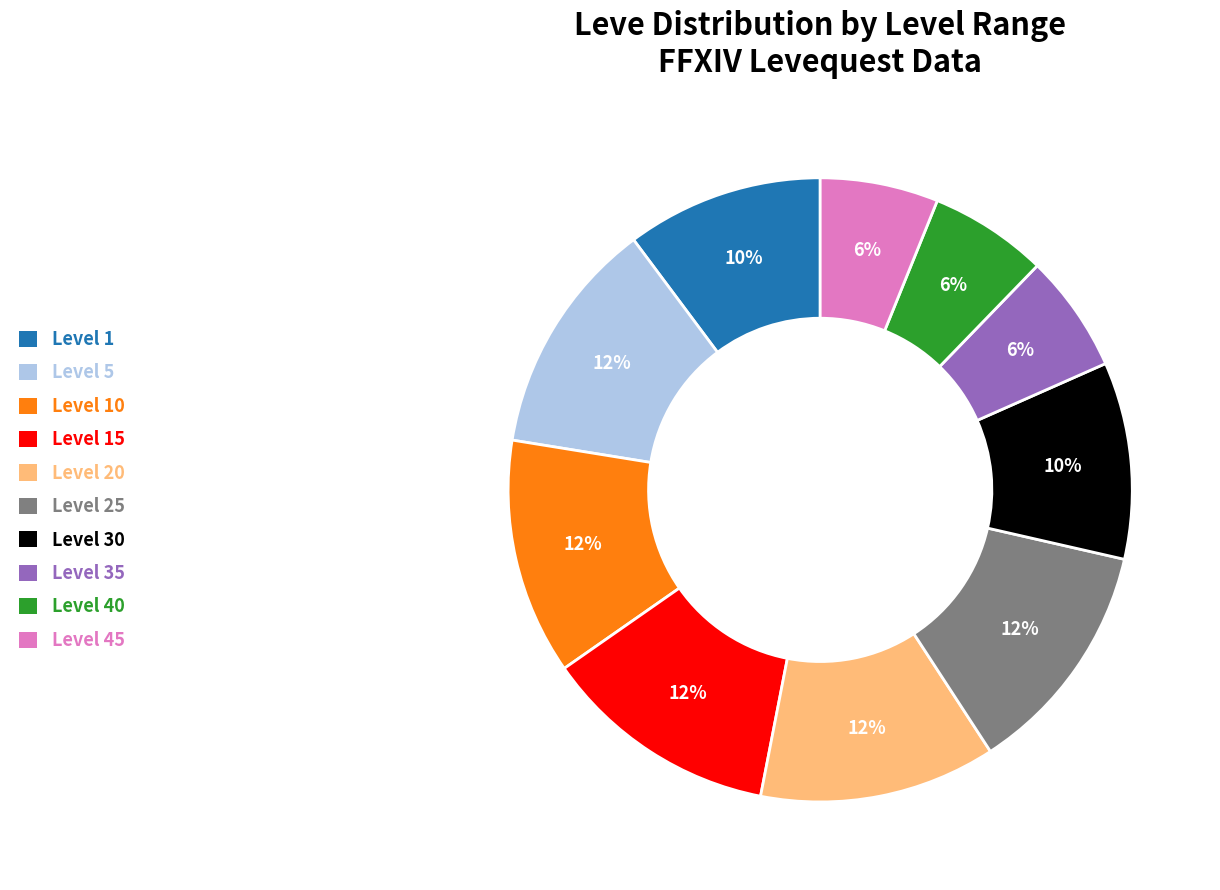

To the nearest percent, what is the average slice percentage?

10%